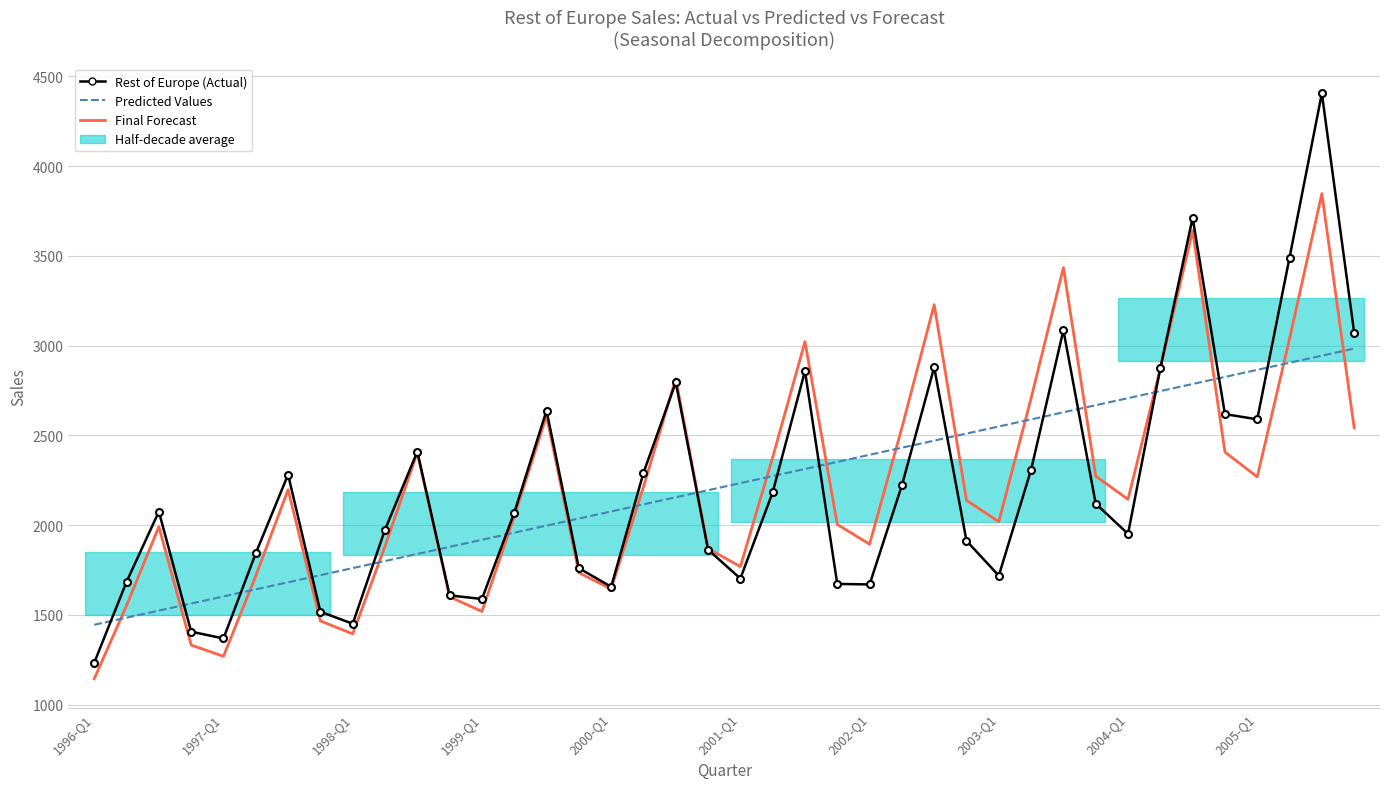

What is the maximum value for Rest of Europe (Actual)?

4405.0